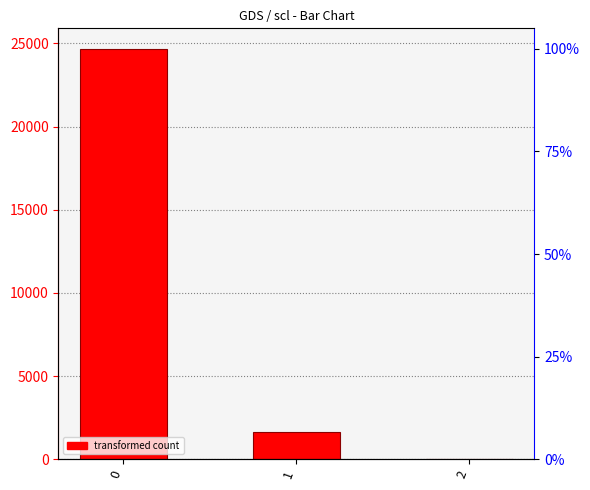

Count the number of categories in the chart.

3